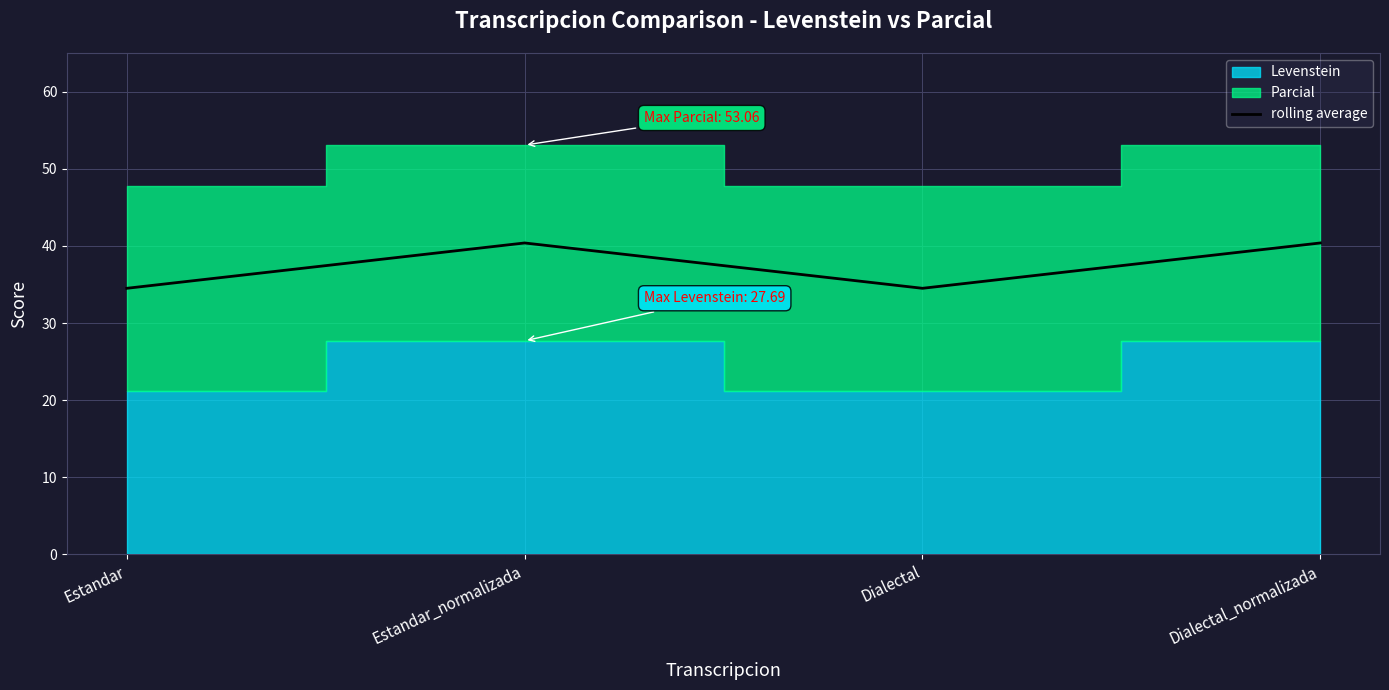

Does the chart display data point markers on the line(s)?

No